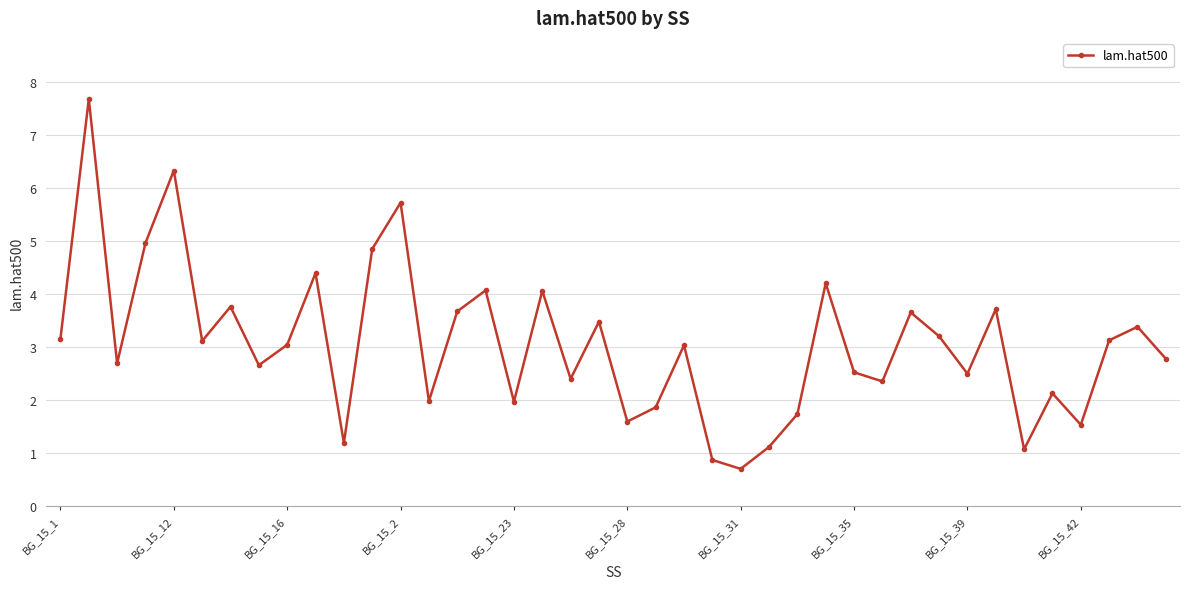

What is the value of the 23rd point from the left?

3.0